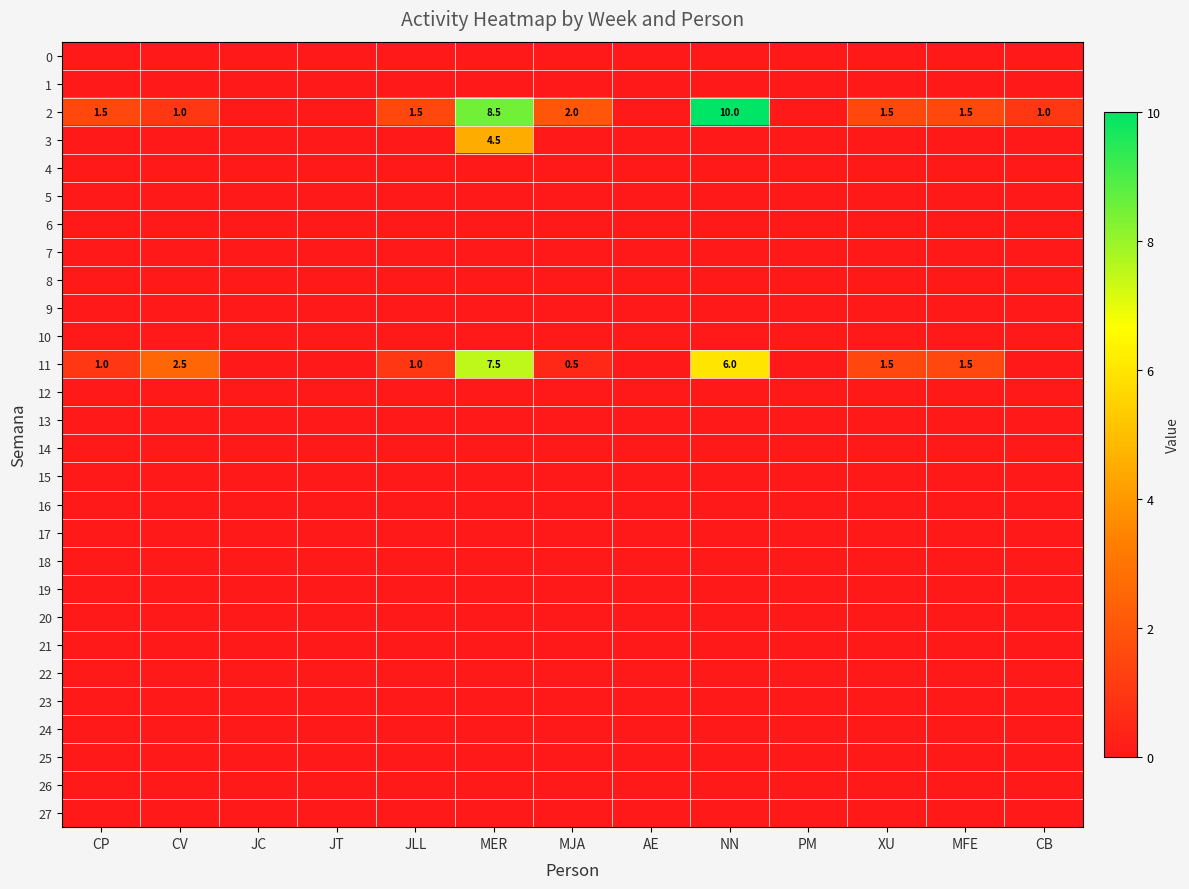

Is it true that 2 equals 1.0 at CV?

True